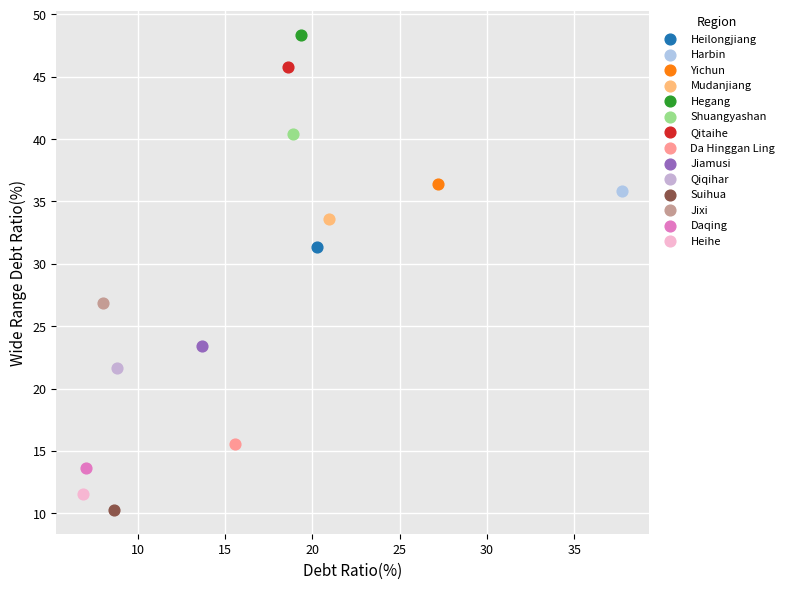

What are all the series names shown in the legend?

Heilongjiang, Harbin, Yichun, Mudanjiang, Hegang, Shuangyashan, Qitaihe, Da Hinggan Ling, Jiamusi, Qiqihar, Suihua, Jixi, Daqing, Heihe